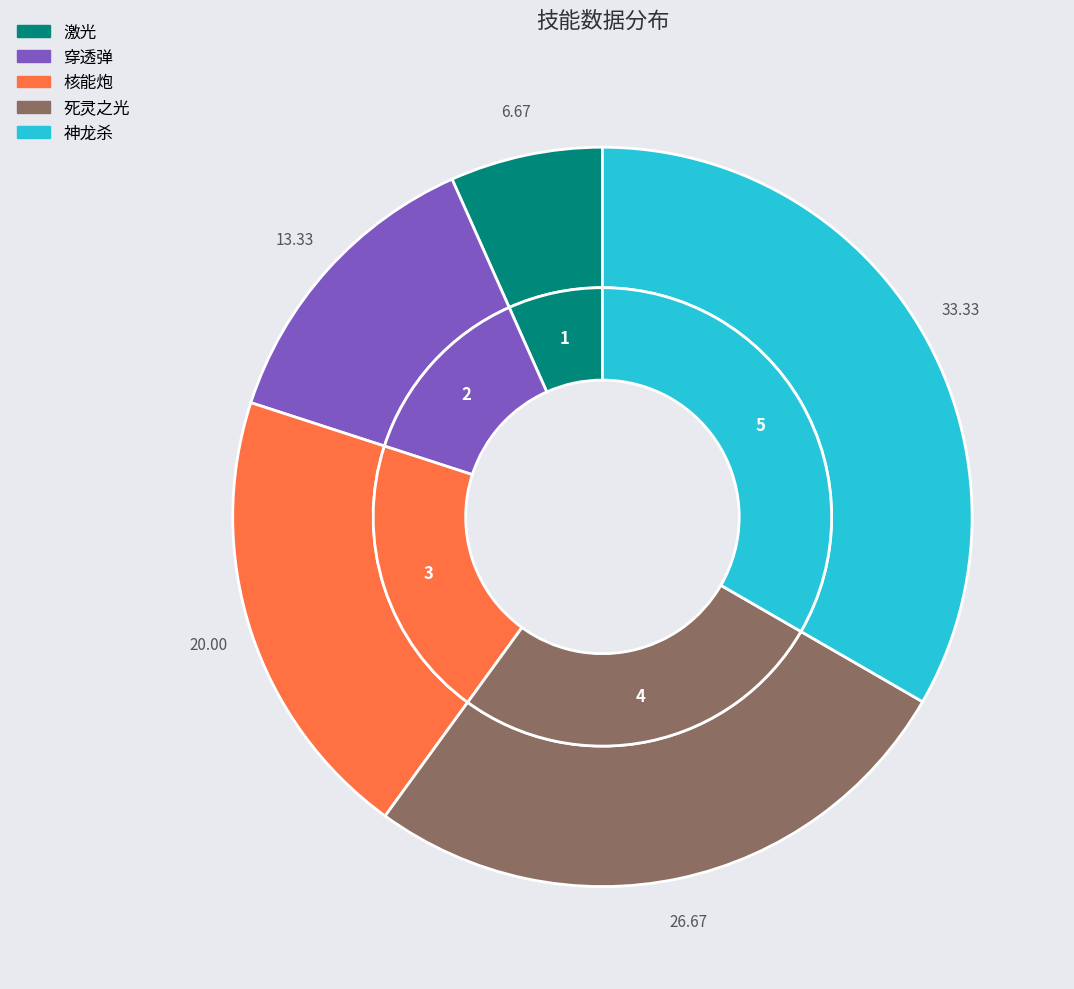

To the nearest percent, what portion does 穿透弹 represent?

13%